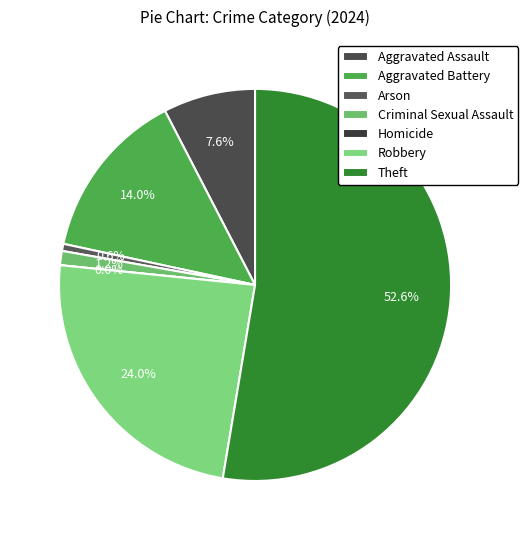

To the nearest percent, what is the difference between the Aggravated Battery and Homicide slice percentages?

14%